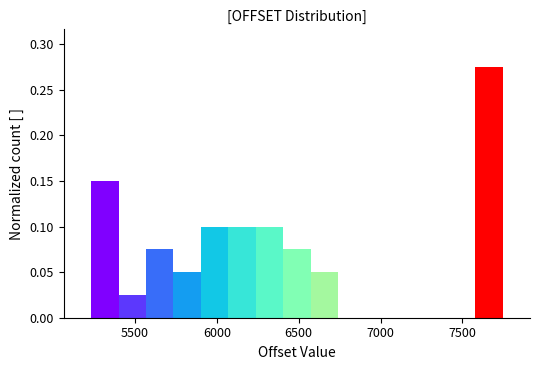

Read against the x-axis, roughly where is the centre of the tallest bar?

7650